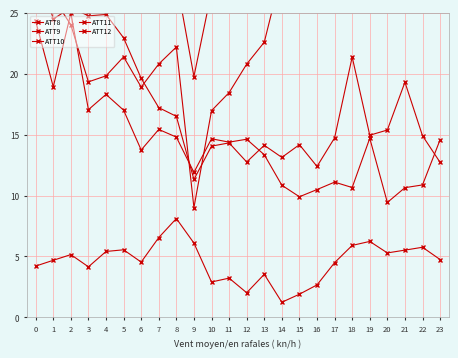

What is the smallest value displayed?

1.2